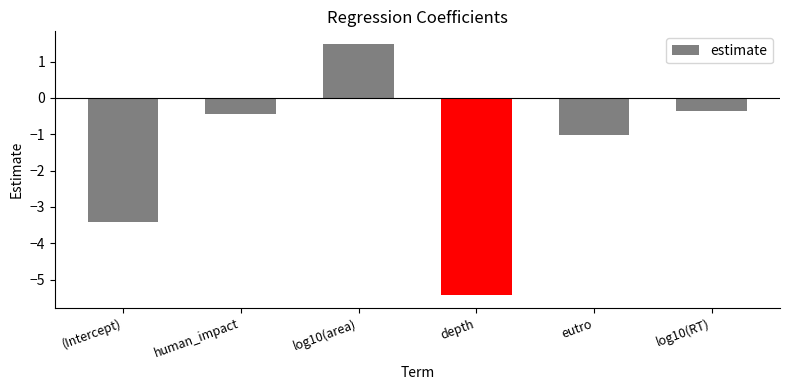

The chart shows a value of -0.6 at log10(RT). True or false?

False